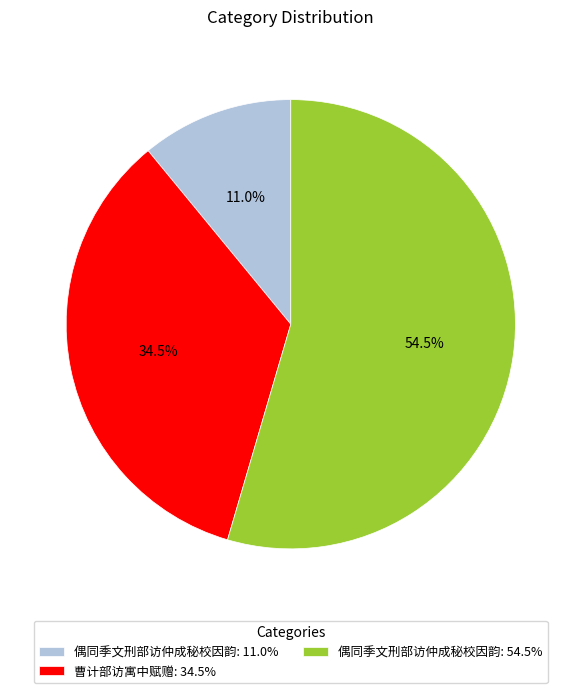

What percentage is NOT represented by 偶同季文刑部访仲成秘校因韵: 54.5%?

45.5%